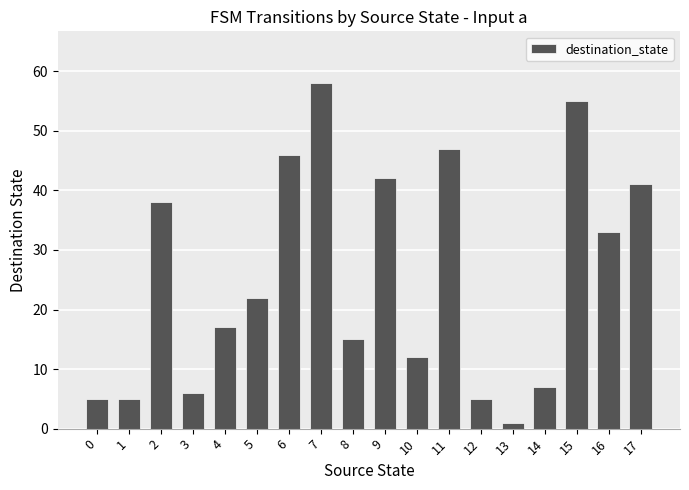

How many data points does each series have?

18